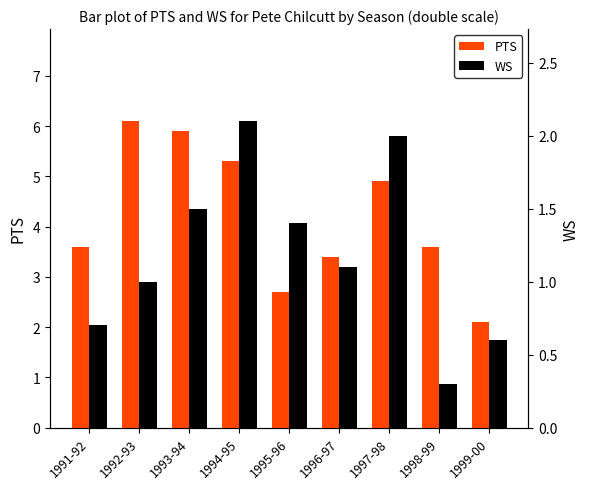

List the series in order of their peak value, highest first.

PTS, WS